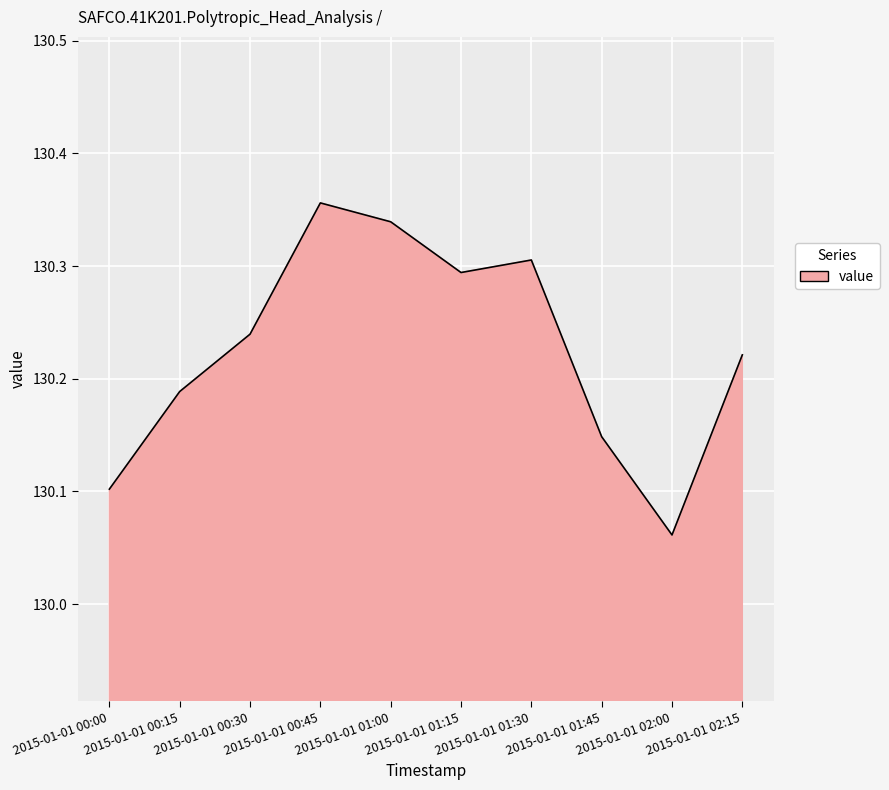

Count the number of data series in this chart.

1